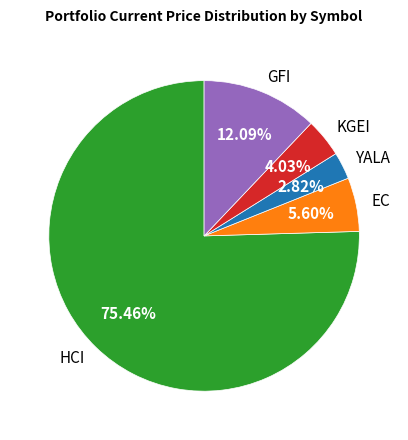

Is it true that HCI is 75% of the pie?

True